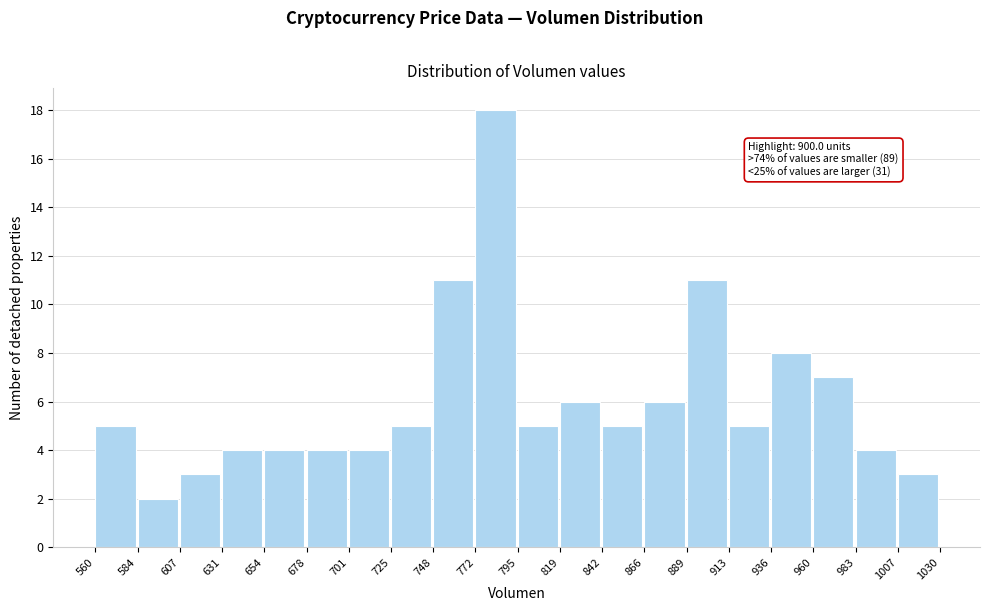

Which range on the x-axis has the tallest bar?

772 to 795